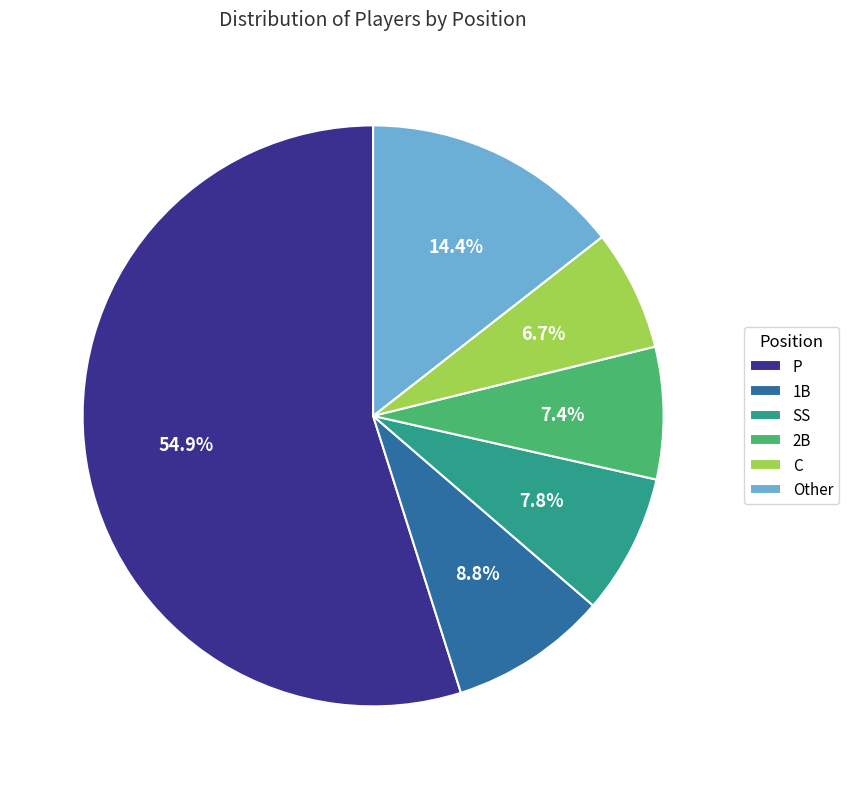

Count the number of slices in the pie.

6